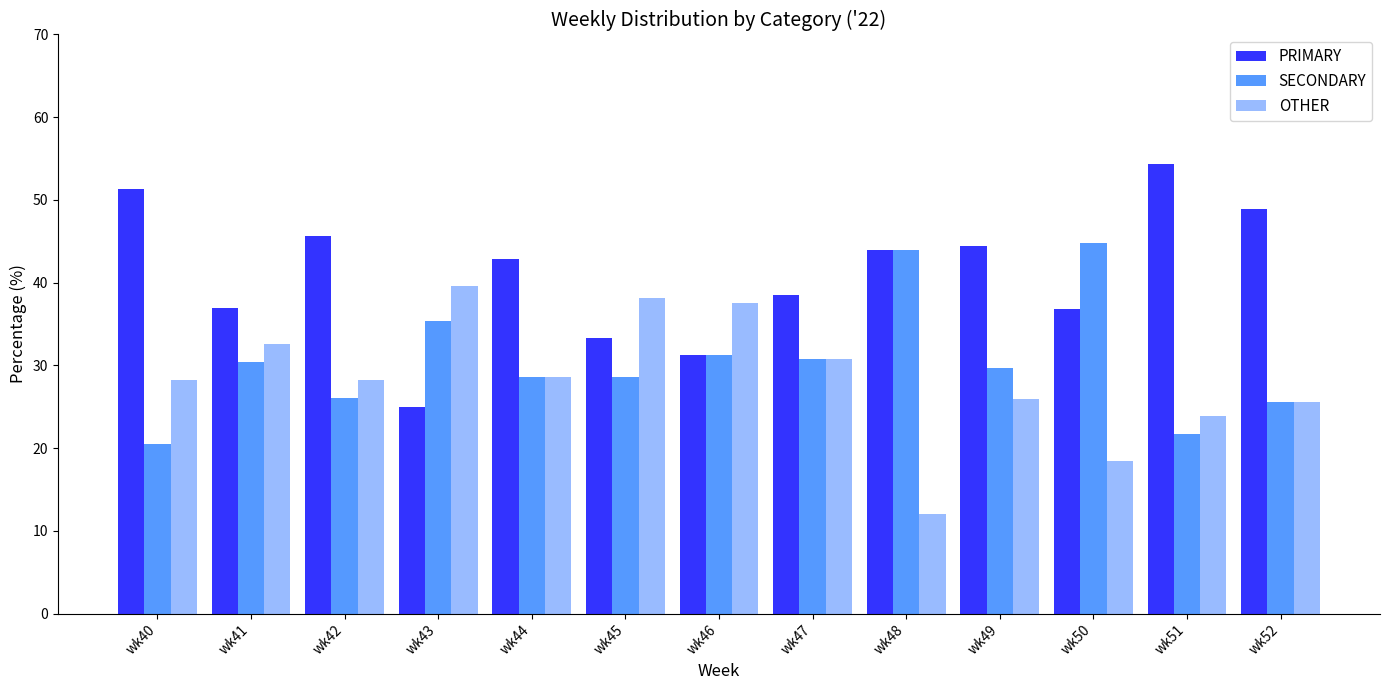

What is the total value across all series at wk45?

100.0